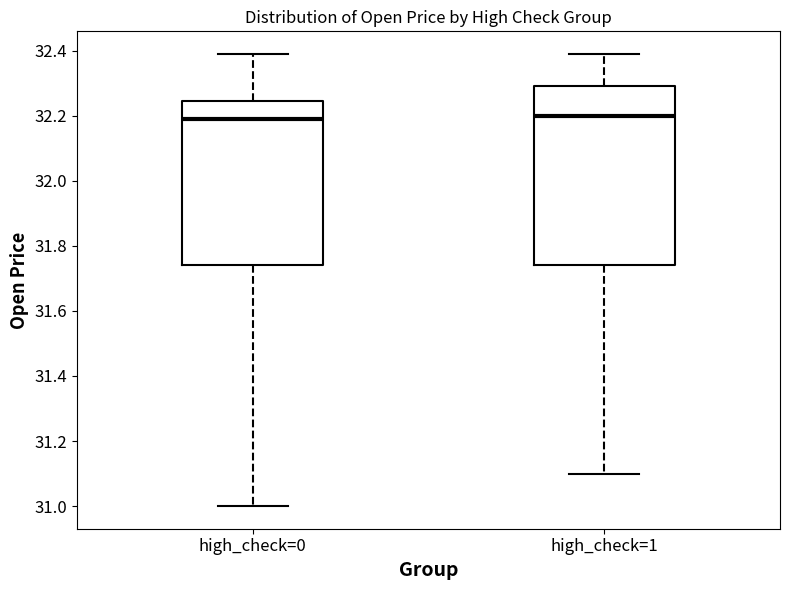

Reading left to right, transcribe this box plot: for each box, give where its median line is, the range the box spans, and where its two whiskers end, as read against the y-axis. The values are not printed on the chart, so give them approximately, as read against the axis.

high_check=0: median 32.20, box 31.74 to 32.24, whiskers 31.00 to 32.40
high_check=1: median 32.20, box 31.74 to 32.30, whiskers 31.10 to 32.40